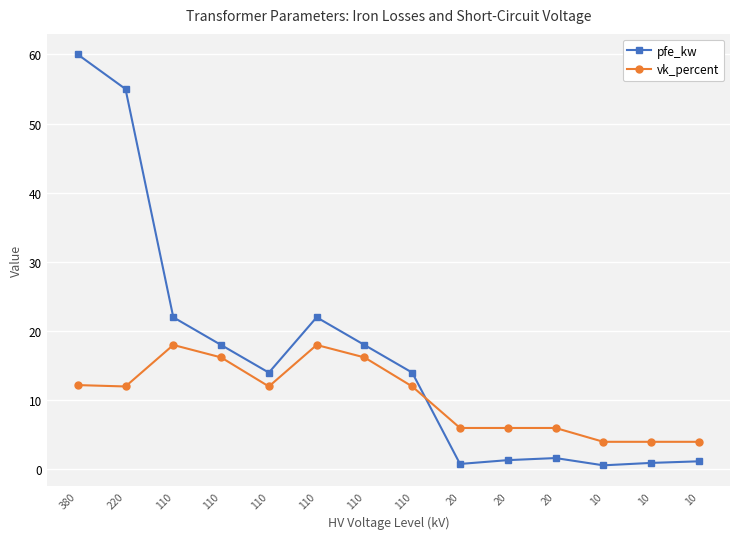

List the labels in order of pfe_kw value, largest first.

380, 220, 110, 110, 110, 110, 110, 110, 20, 20, 10, 10, 20, 10